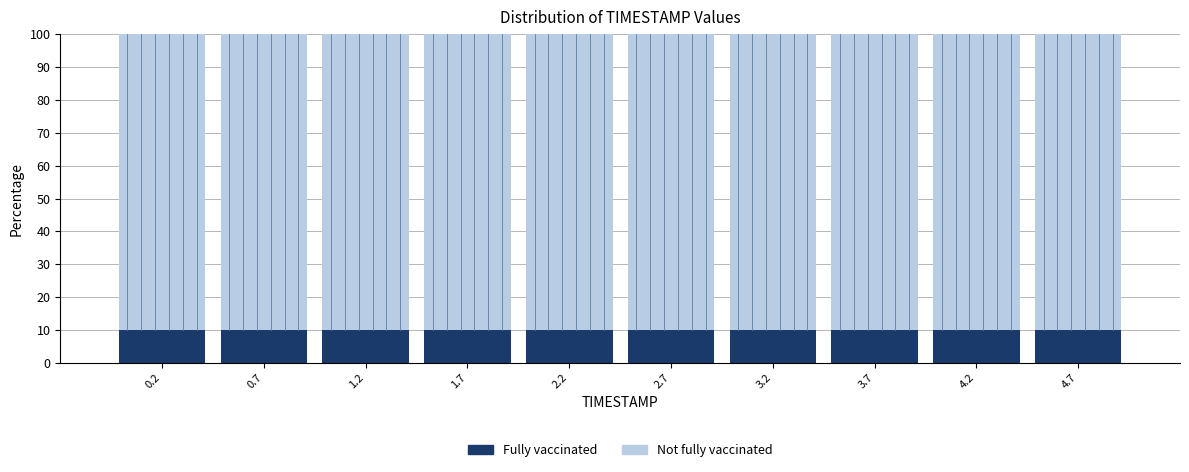

What is the total height of the stacked bar covering 0.98 to 1.47 on the x-axis? Neither the bar edges nor the heights are printed on the chart, so give them approximately, as read against the axes.

100